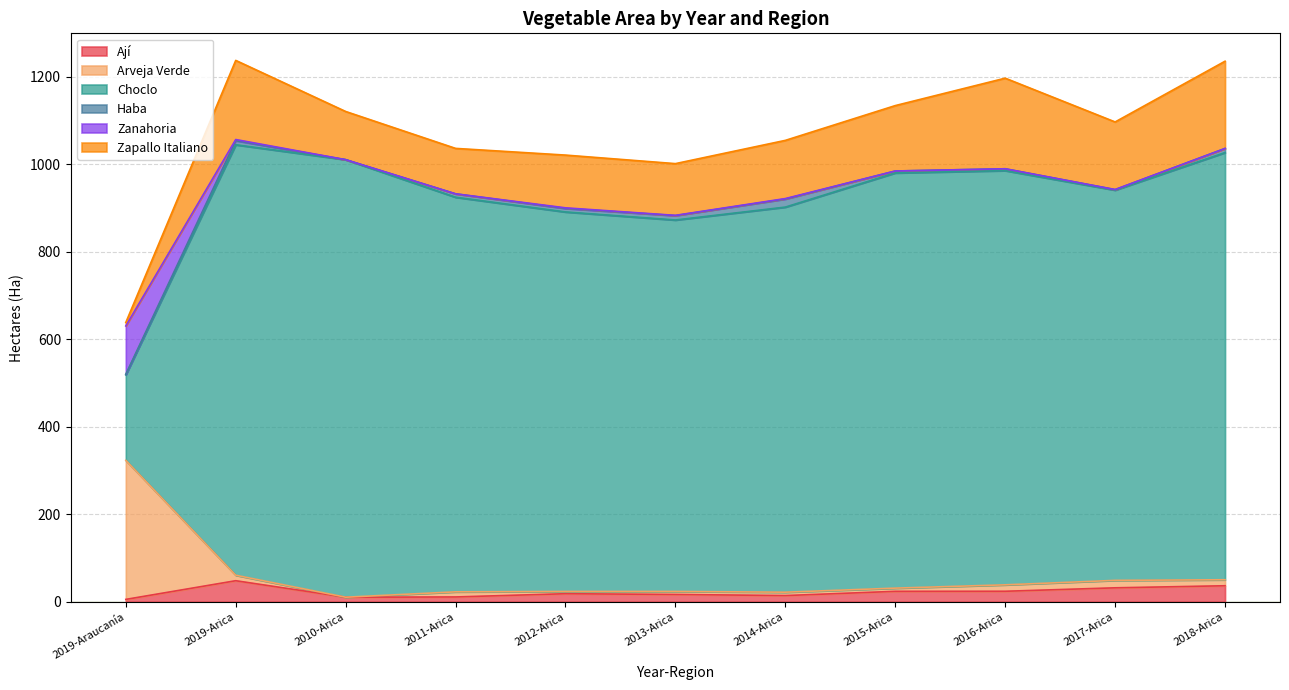

What is the label of the 4th point from the left?

2011-Arica